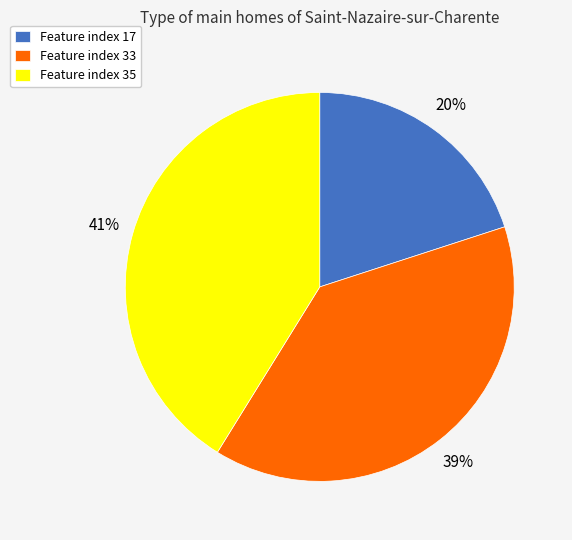

True or false: Feature index 35 accounts for 41% of the total.

True